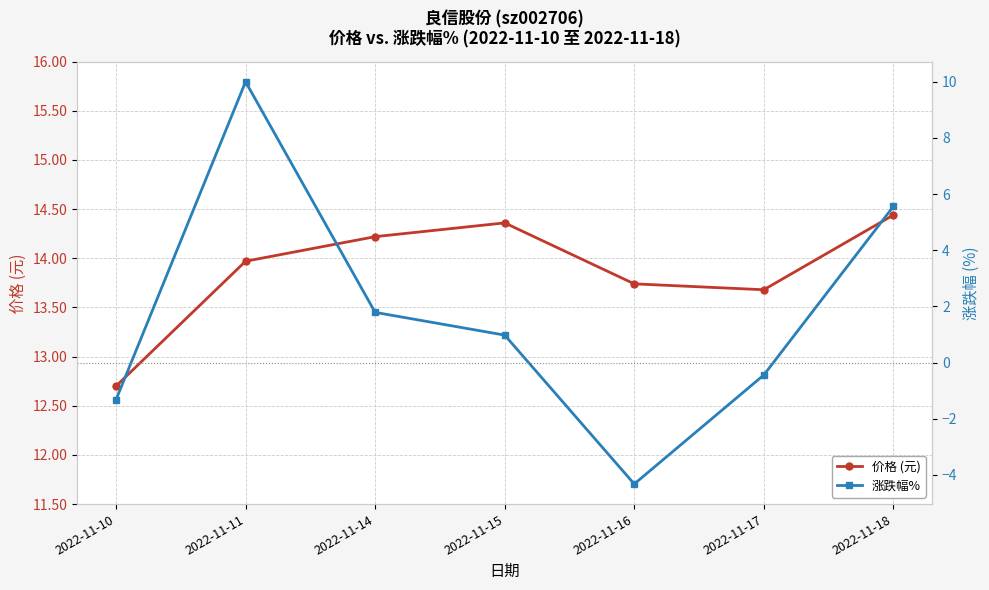

What is the sum of the 价格 (元) values at 2022-11-16 and 2022-11-15?

28.1